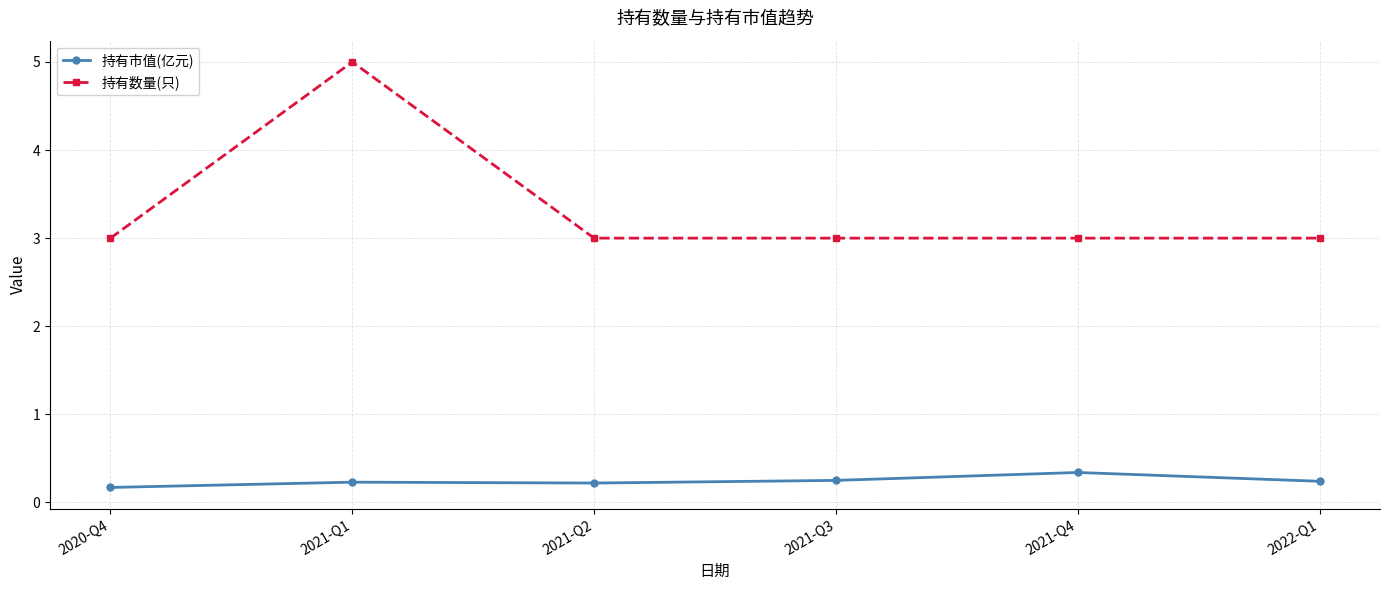

What position from the left is 2021-Q1?

2